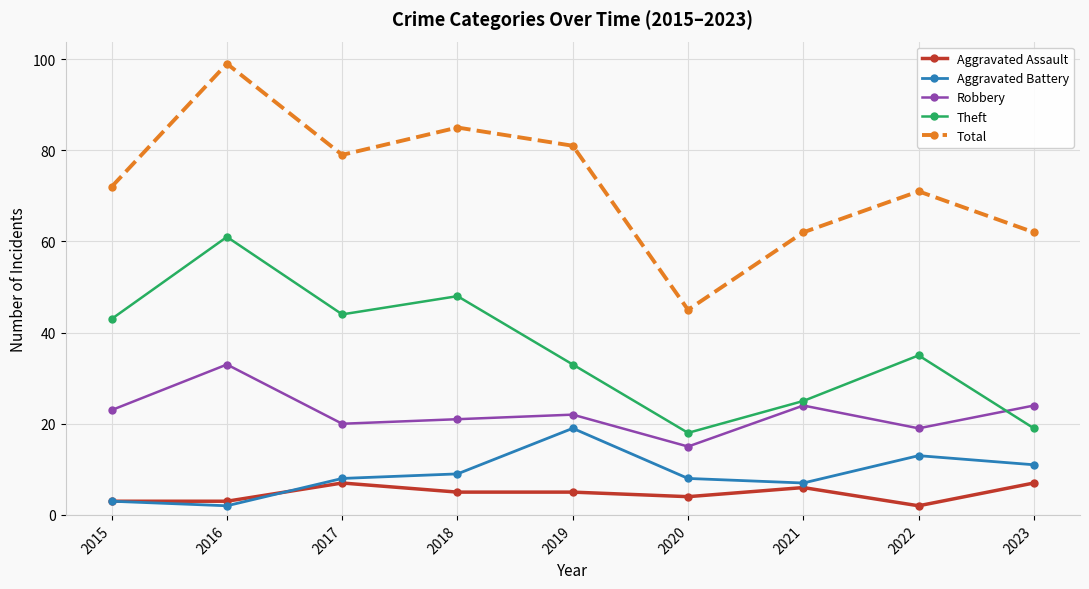

What is the average value of the Theft series?

36